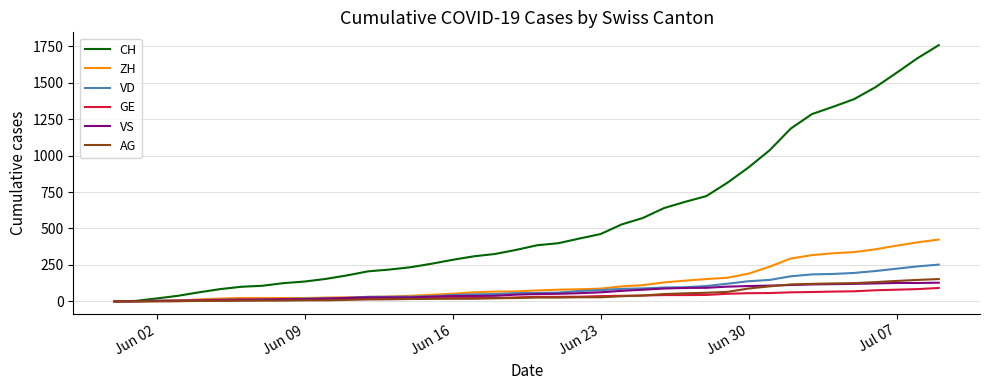

What is the greatest value displayed?

1758